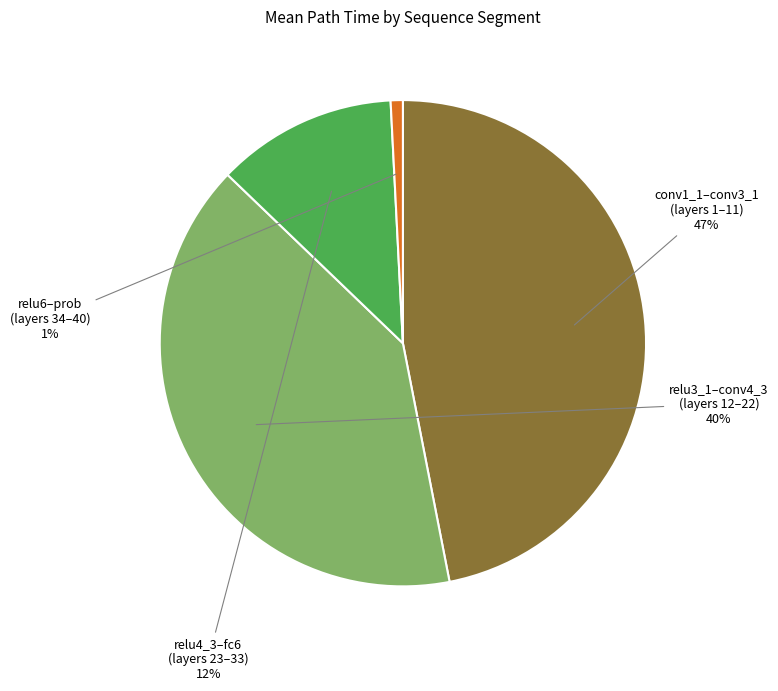

To the nearest percent, what is the difference between the largest and smallest slice percentages?

46%